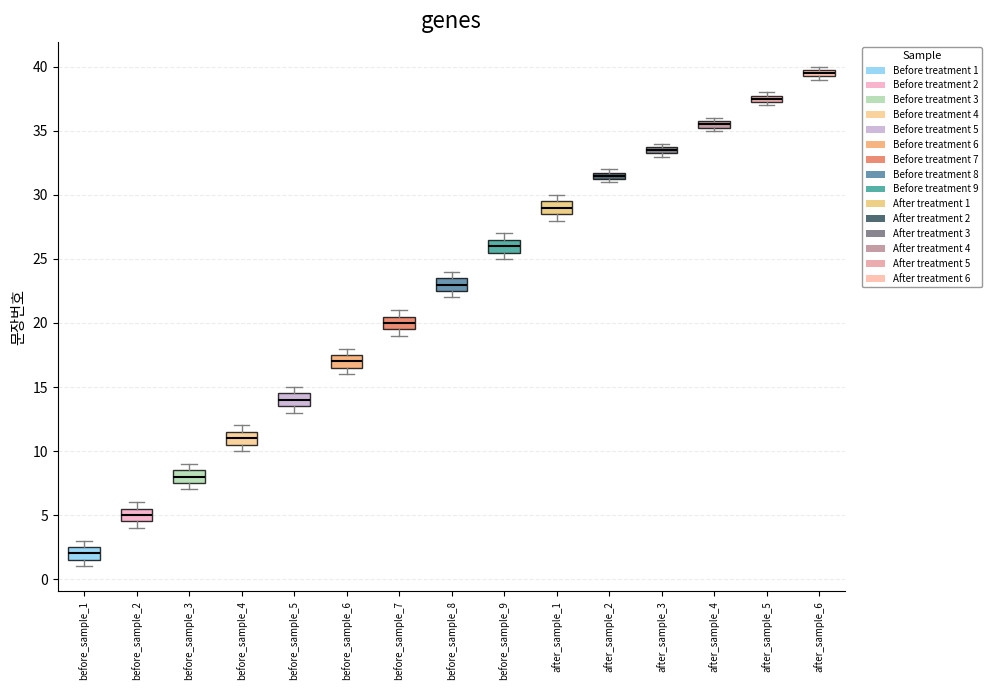

Where is the upper edge of the box for after_sample_5 on the y-axis? The values are not printed on the chart, so give them approximately, as read against the axis.

38.0